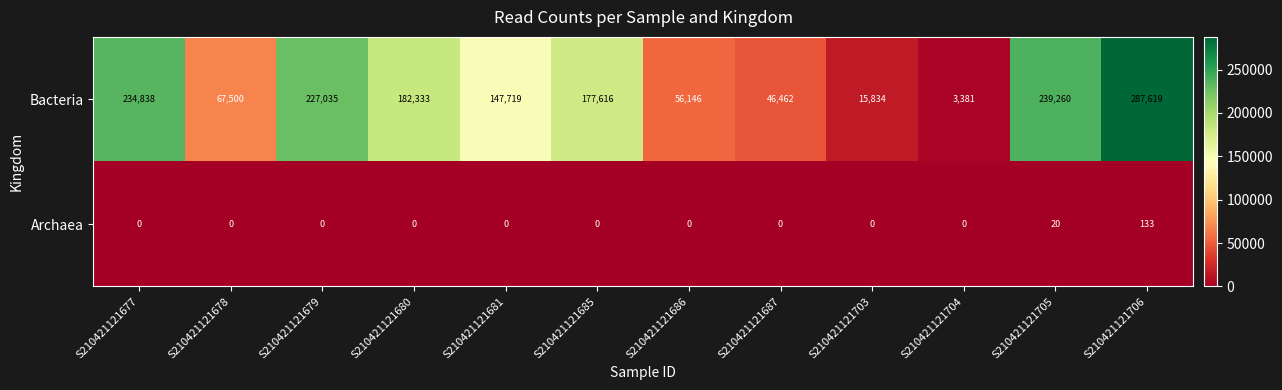

The Archaea series shows 0 at S210421121681. True or false?

True